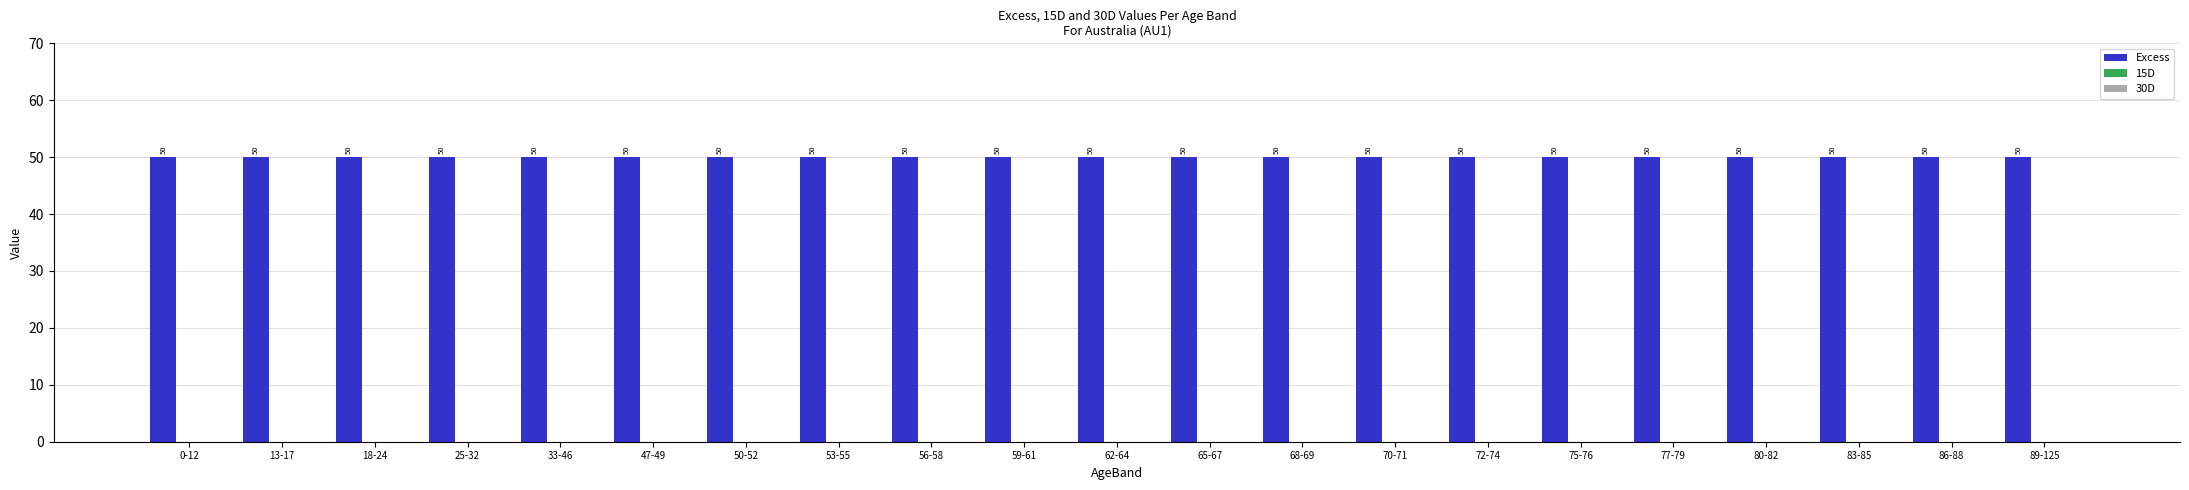

Reading left to right, extract all data points from this chart.

Excess: 0-12=50	13-17=50	18-24=50	25-32=50	33-46=50	47-49=50	50-52=50	53-55=50	56-58=50	59-61=50	62-64=50	65-67=50	68-69=50	70-71=50	72-74=50	75-76=50	77-79=50	80-82=50	83-85=50	86-88=50	89-125=50
15D: 0-12=0	13-17=0	18-24=0	25-32=0	33-46=0	47-49=0	50-52=0	53-55=0	56-58=0	59-61=0	62-64=0	65-67=0	68-69=0	70-71=0	72-74=0	75-76=0	77-79=0	80-82=0	83-85=0	86-88=0	89-125=0
30D: 0-12=0	13-17=0	18-24=0	25-32=0	33-46=0	47-49=0	50-52=0	53-55=0	56-58=0	59-61=0	62-64=0	65-67=0	68-69=0	70-71=0	72-74=0	75-76=0	77-79=0	80-82=0	83-85=0	86-88=0	89-125=0